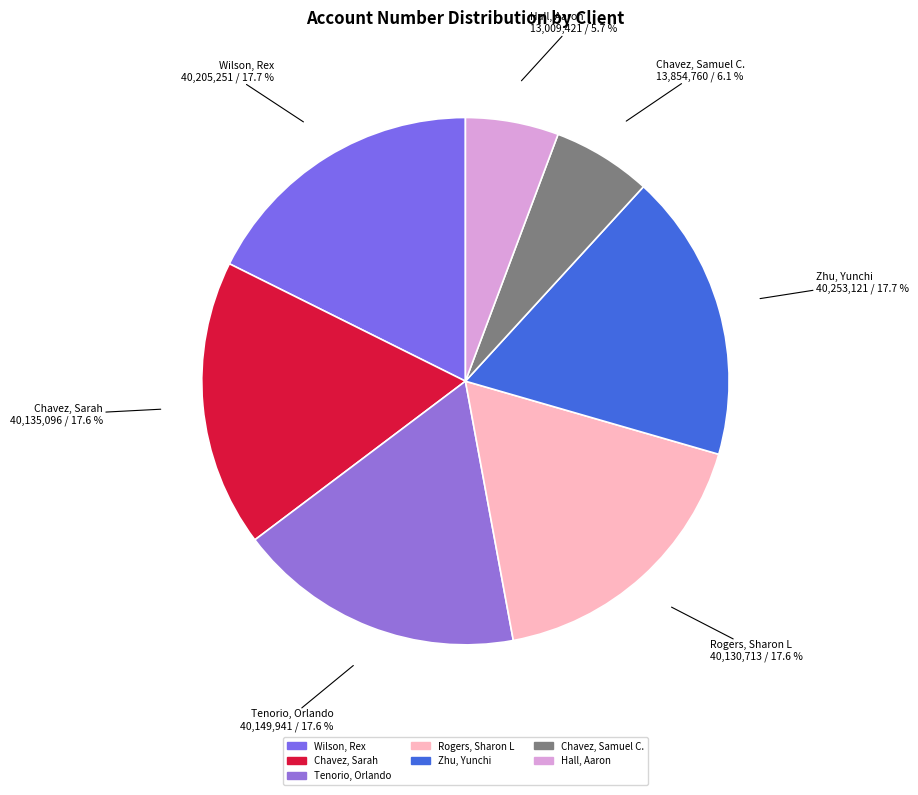

Is it true that Rogers, Sharon L is 9% of the pie?

False